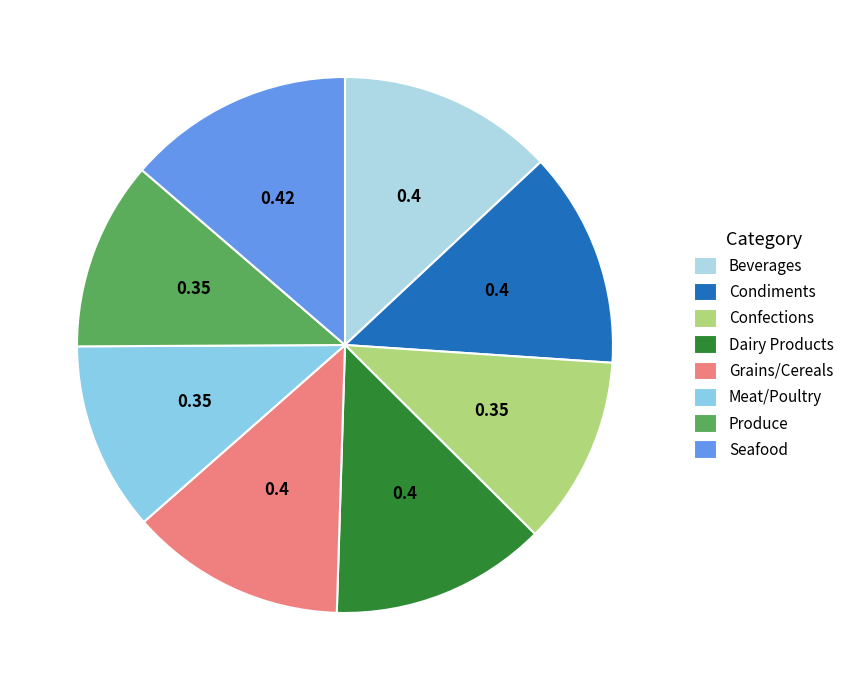

How many segments does this pie chart have?

8